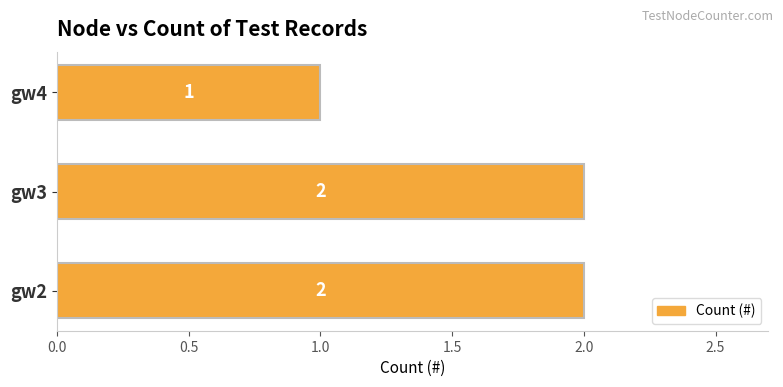

What is the ratio of the value at gw2 to the value at gw3?

1.0